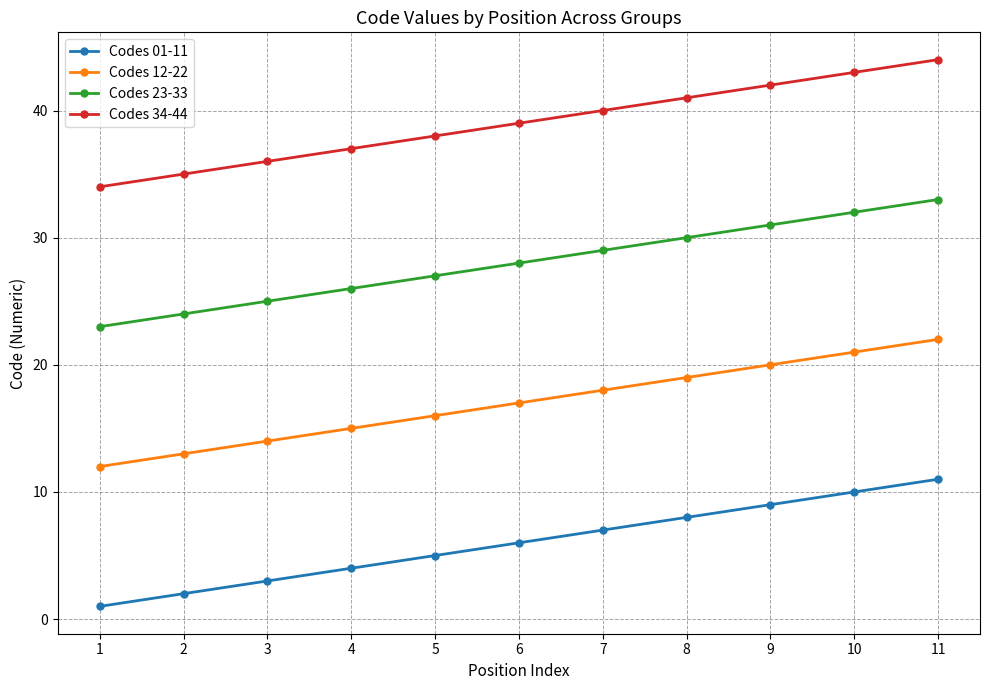

Rank the categories by Codes 01-11 value from lowest to highest.

1, 2, 3, 4, 5, 6, 7, 8, 9, 10, 11